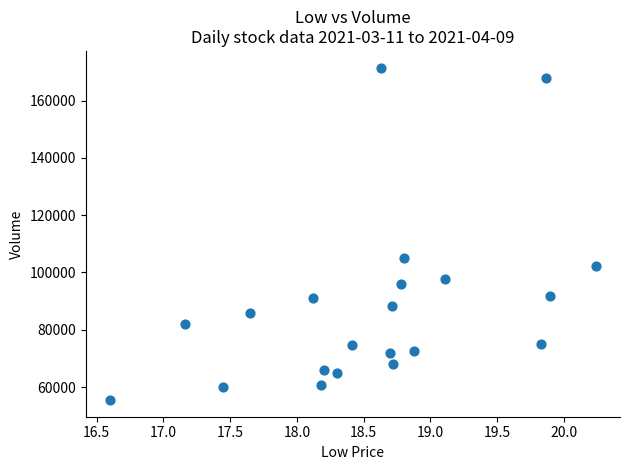

What Y value in the scatter plot is closest to 113487?

105063.0